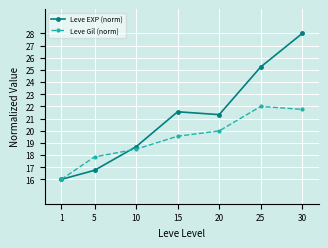

Which series has the largest total across all categories?

Leve EXP (norm)